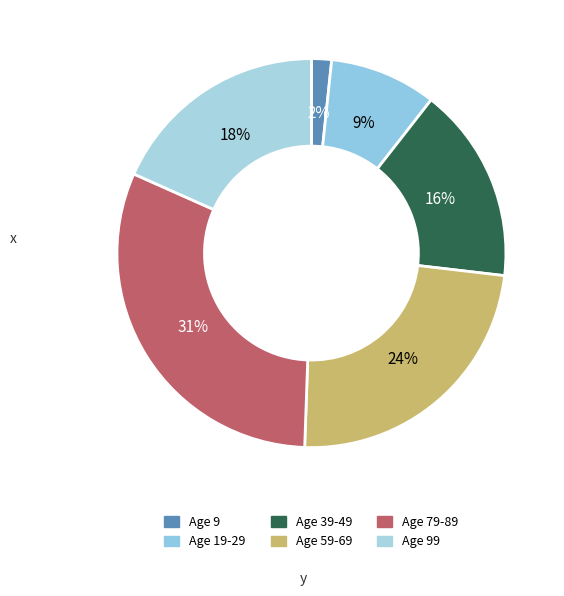

To the nearest percent, what is the average slice percentage?

17%